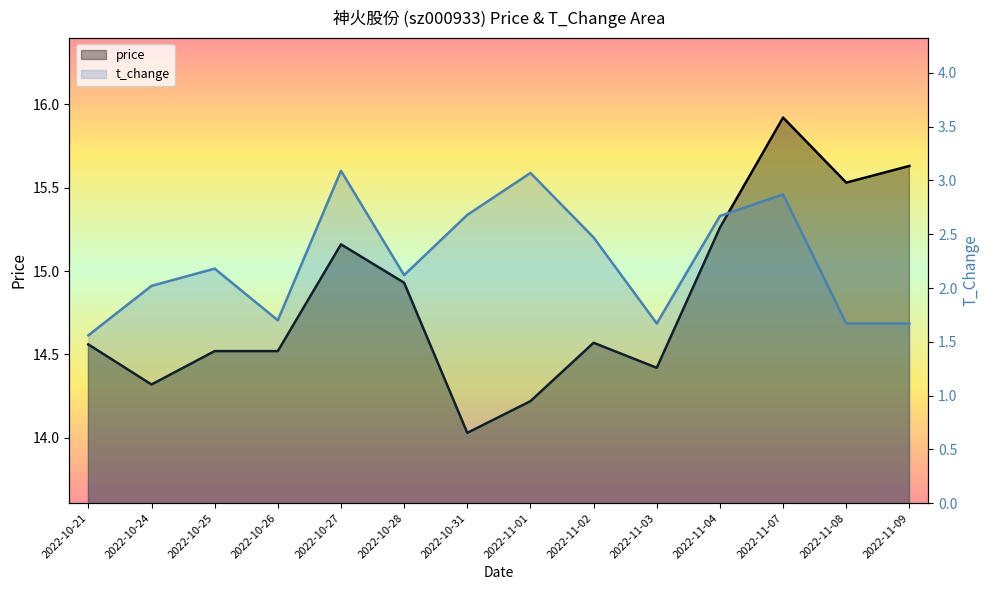

Between 2022-10-28 and 2022-10-31, which is larger?

2022-10-28